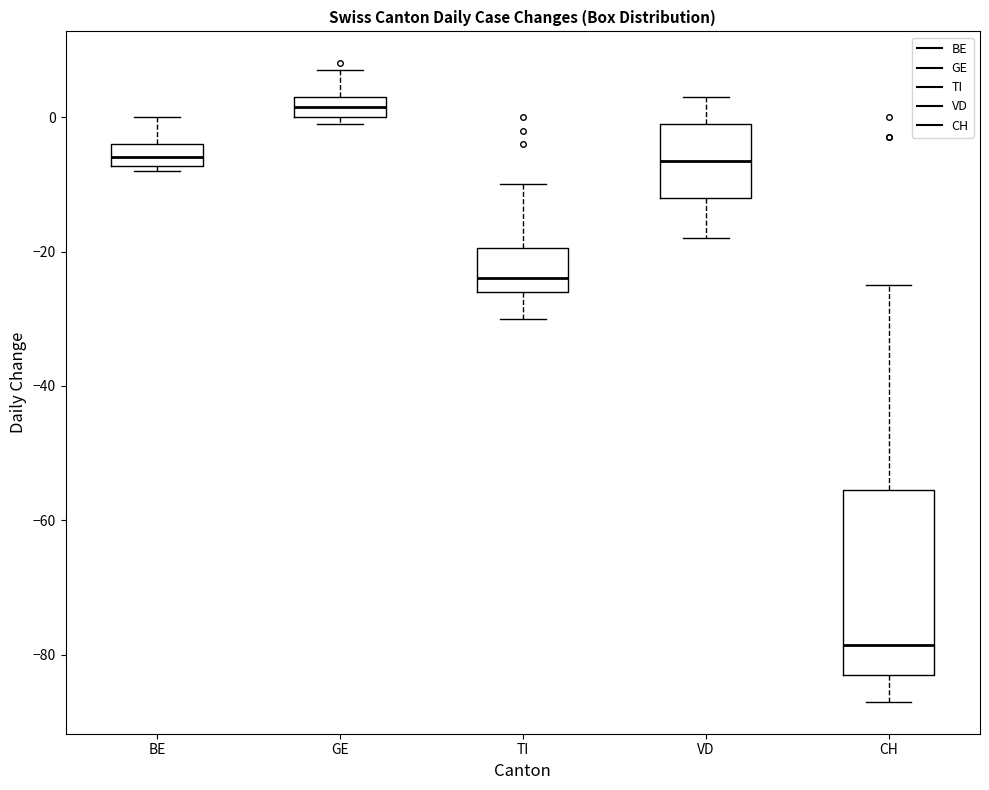

Which box has the highest median line?

GE